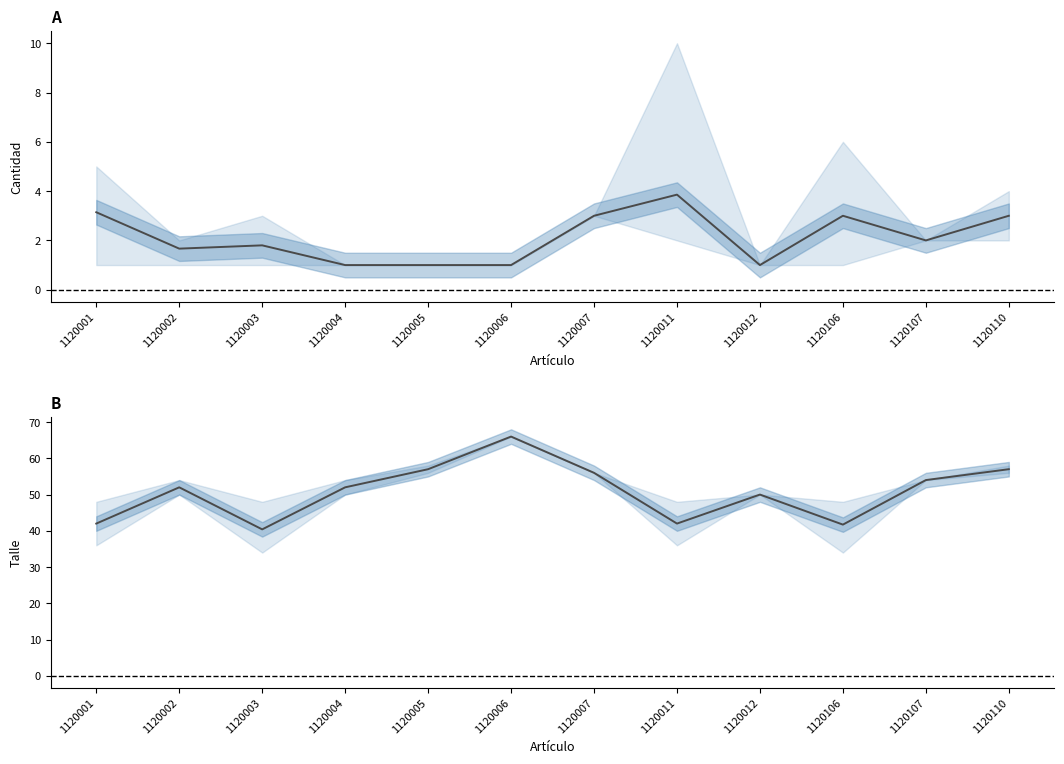

How many series are shown in this chart?

2